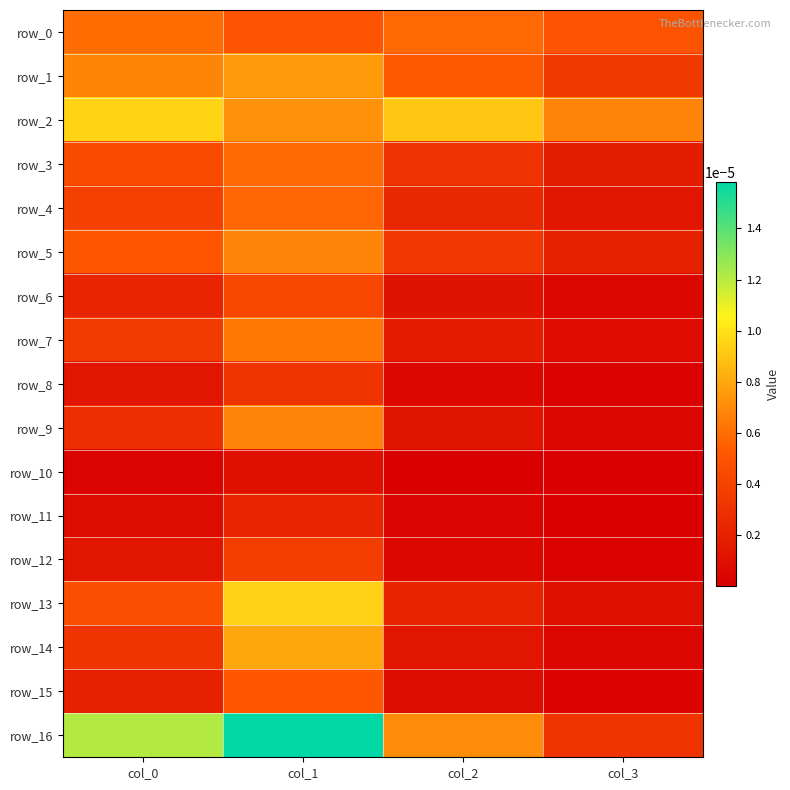

The value of row_13 at col_0 is 0.0. True or false?

False